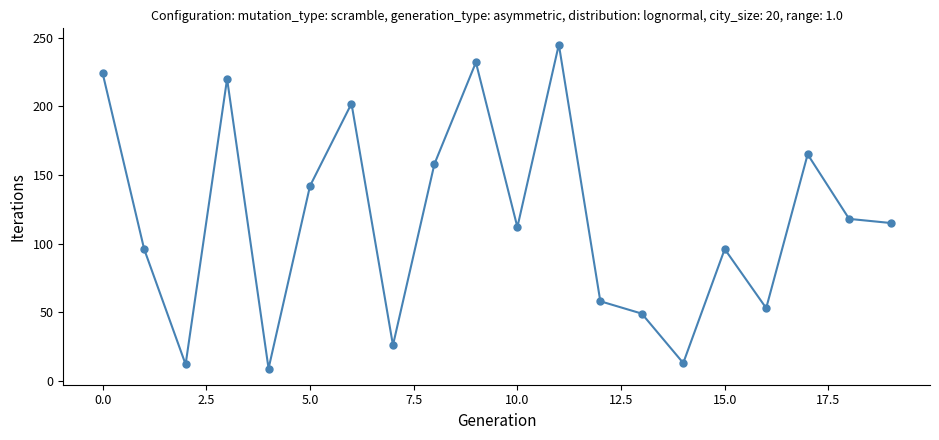

What is the greatest value displayed?

245